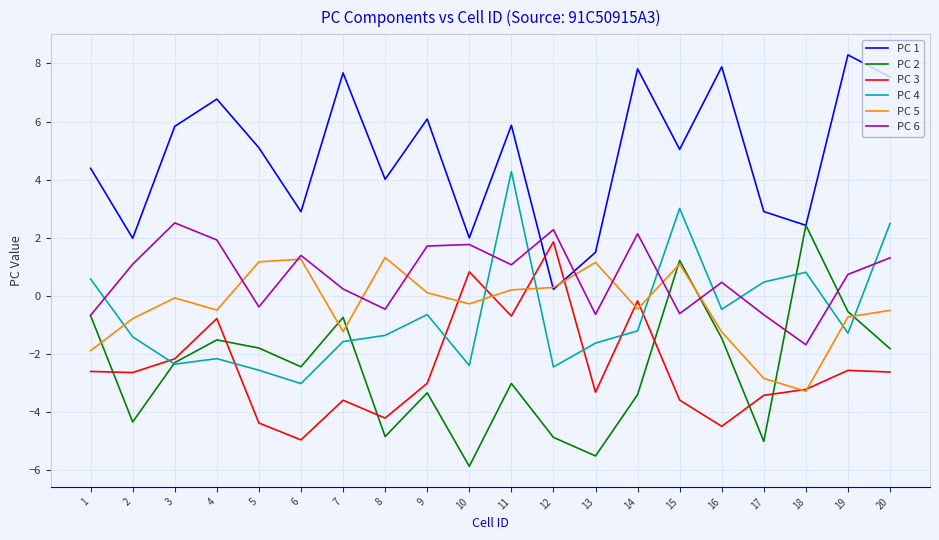

Is it true that PC 4 equals -0.7 at 19?

False